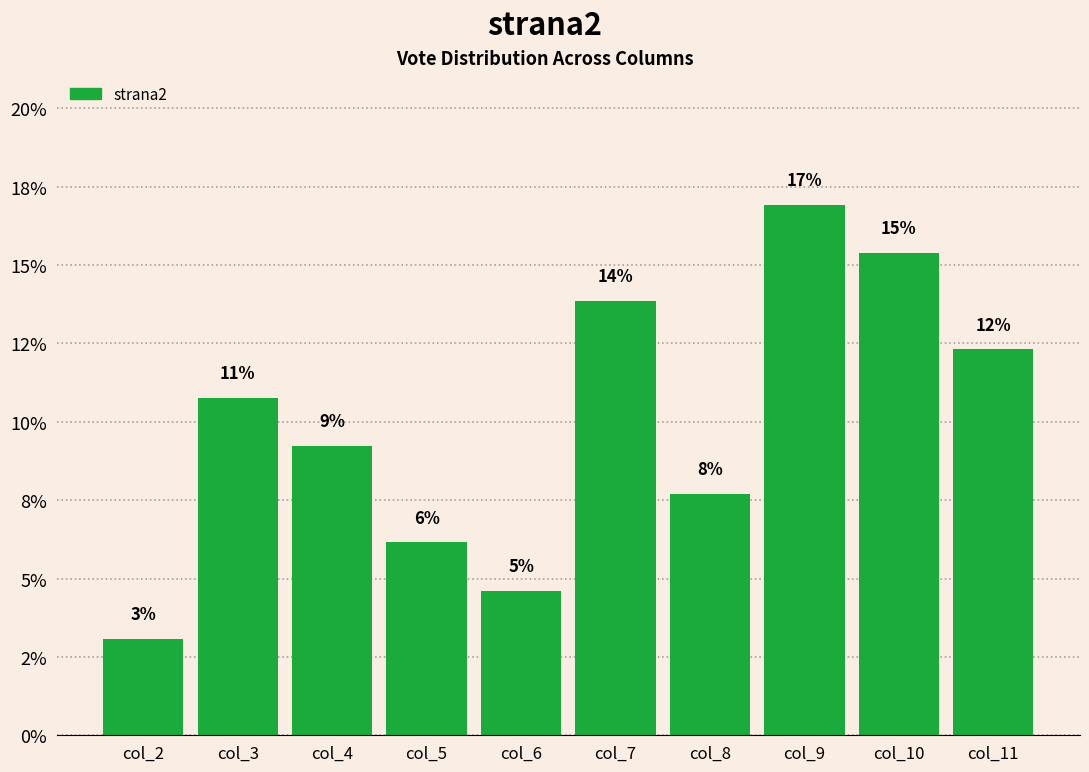

Are the bars grouped side by side (vs. stacked)?

No